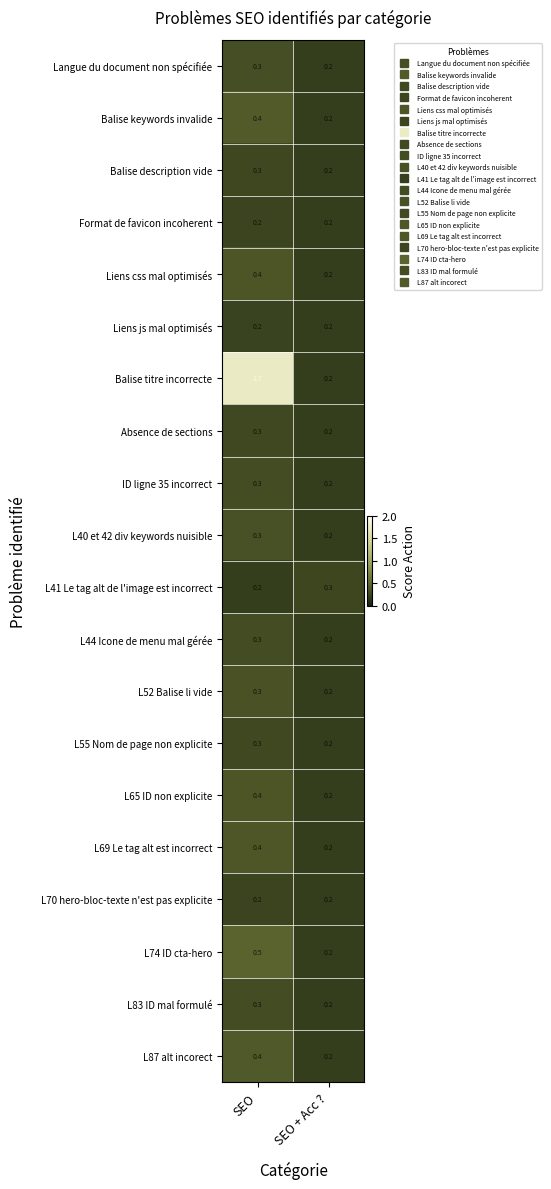

What is the greatest value displayed?

1.7